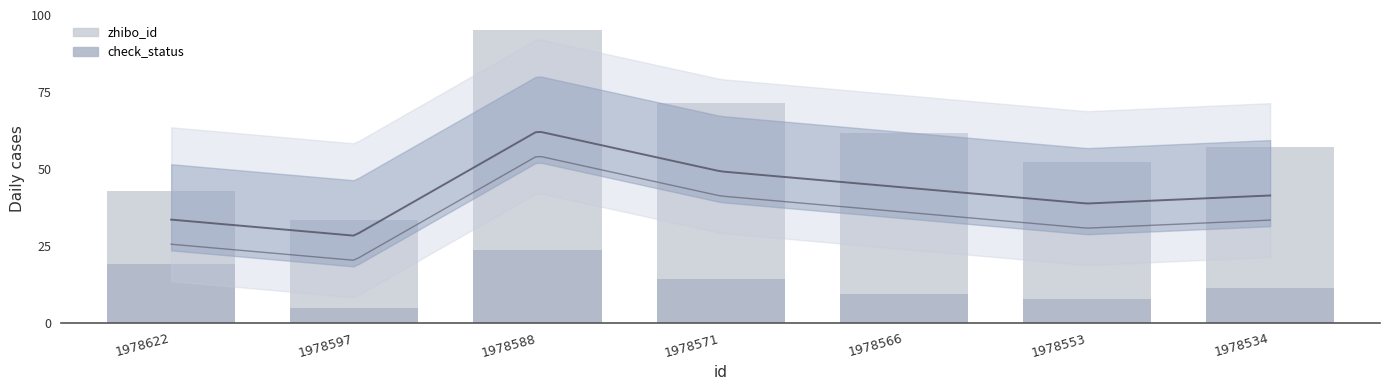

How many bars are there in each group?

2